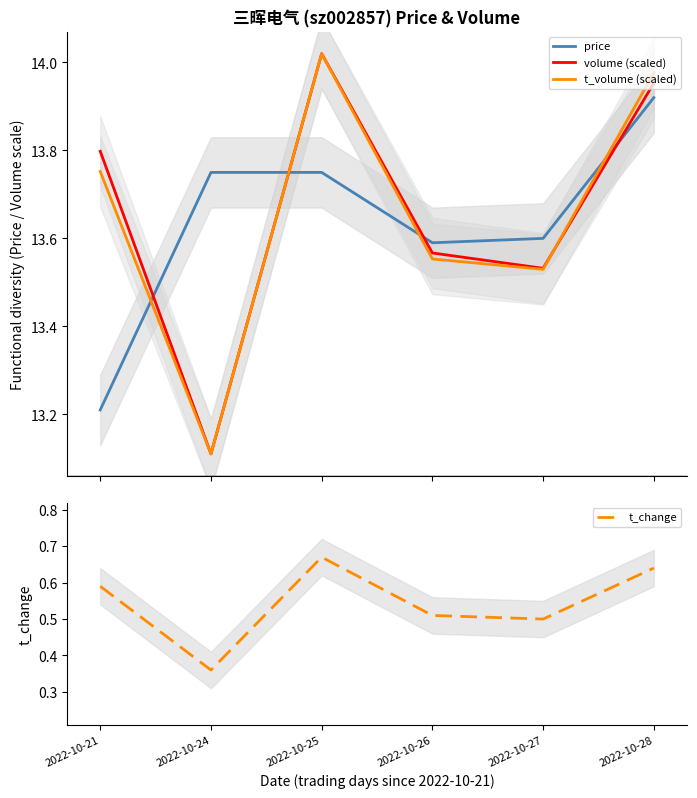

What is the spread (max minus min) of values at 2022-10-27?

13.1